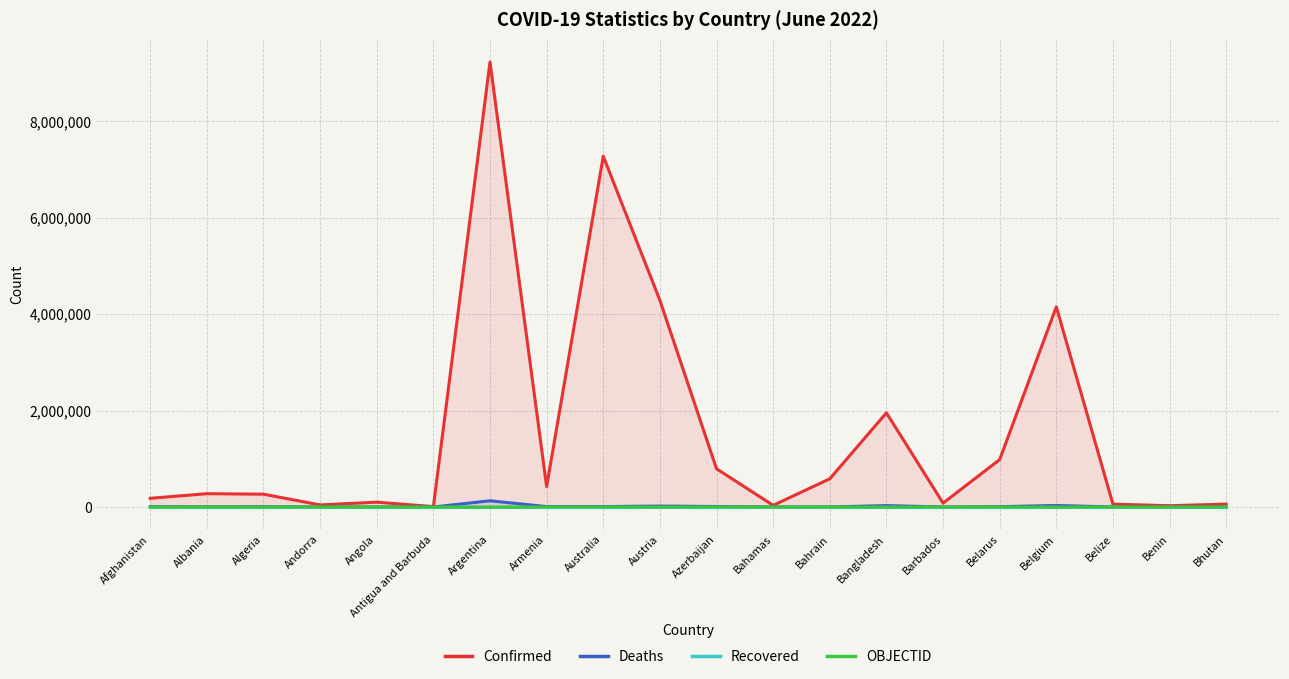

Rank the series by their maximum value, from lowest to highest.

Recovered, OBJECTID, Deaths, Confirmed